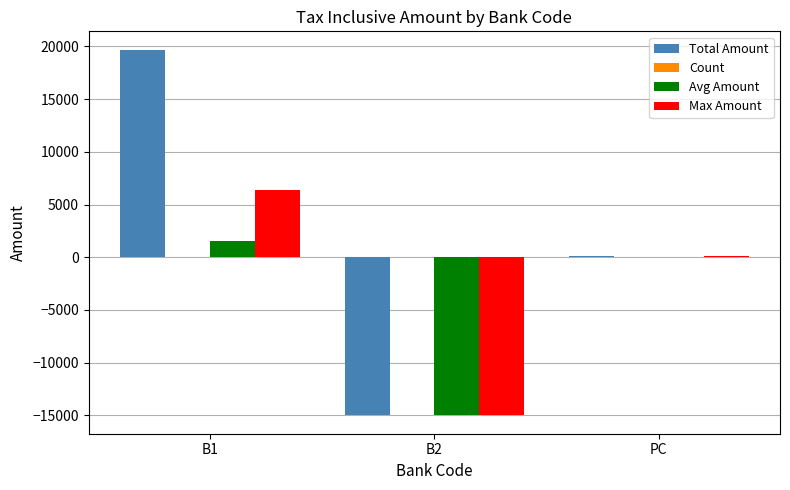

What is the greatest value displayed?

19692.0